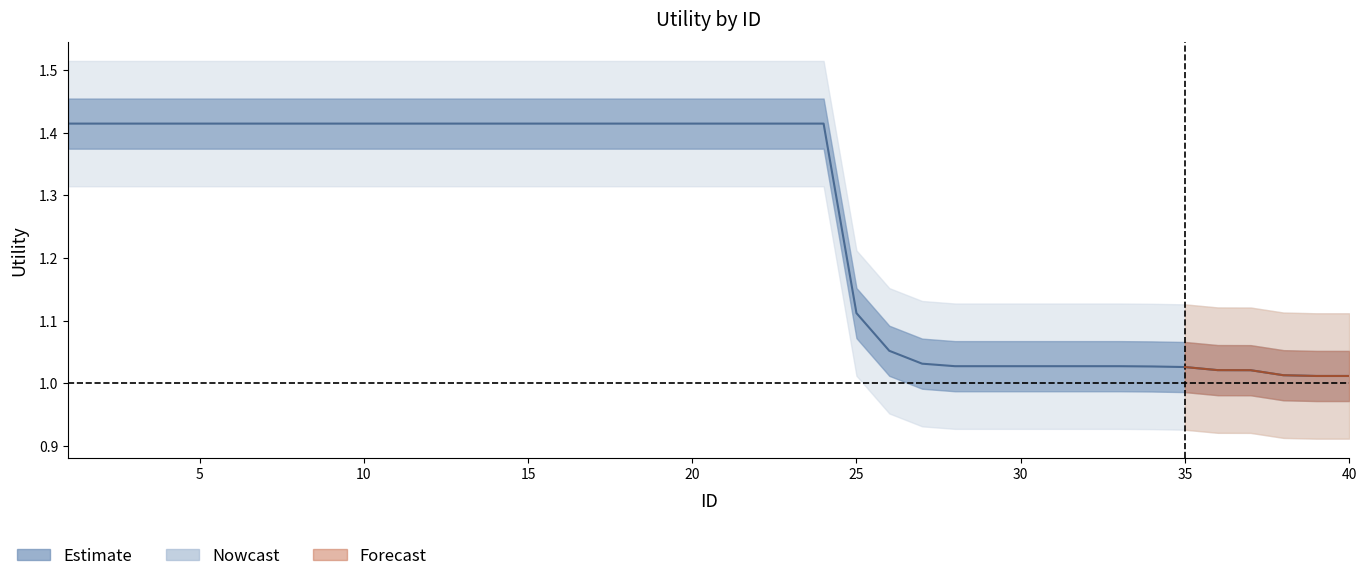

List the labels in order of value, smallest first.

39, 40, 38, 37, 36, 35, 34, 28, 29, 30, 31, 32, 33, 27, 26, 25, 1, 2, 3, 4, 5, 6, 7, 8, 9, 10, 11, 12, 13, 14, 15, 16, 17, 18, 19, 20, 21, 22, 23, 24